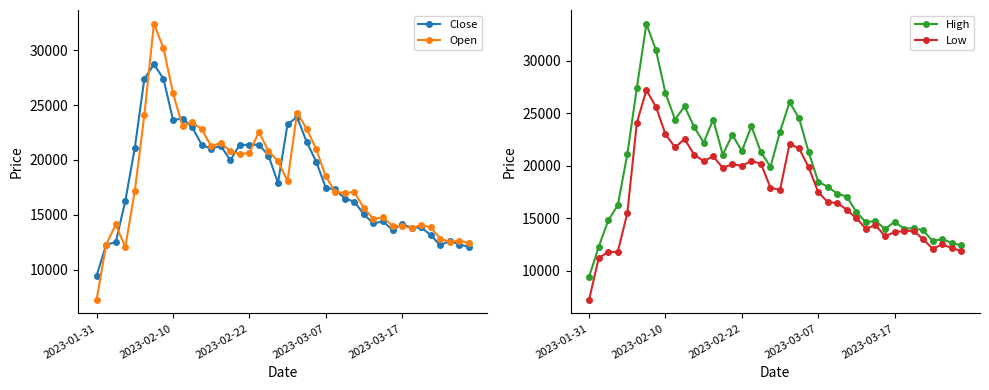

The Open series shows 9238 at 11. True or false?

False